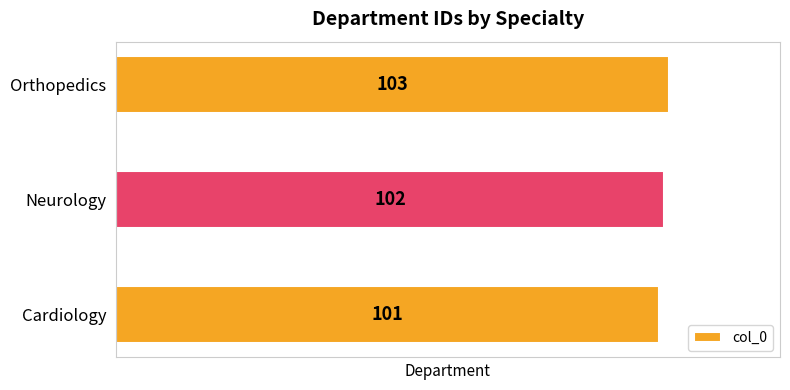

The chart shows a value of 31 at Cardiology. True or false?

False